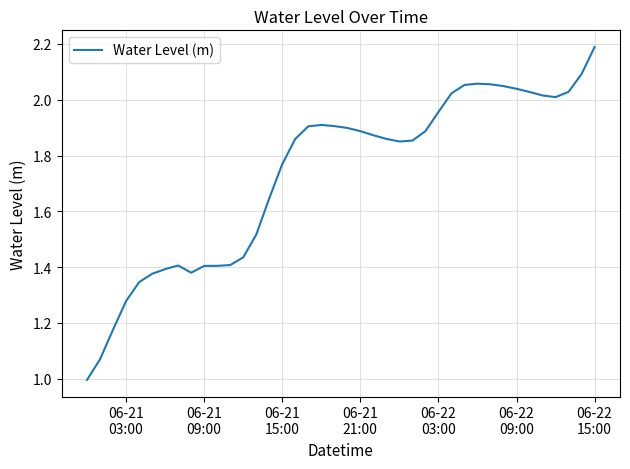

What is the smallest value displayed?

1.0